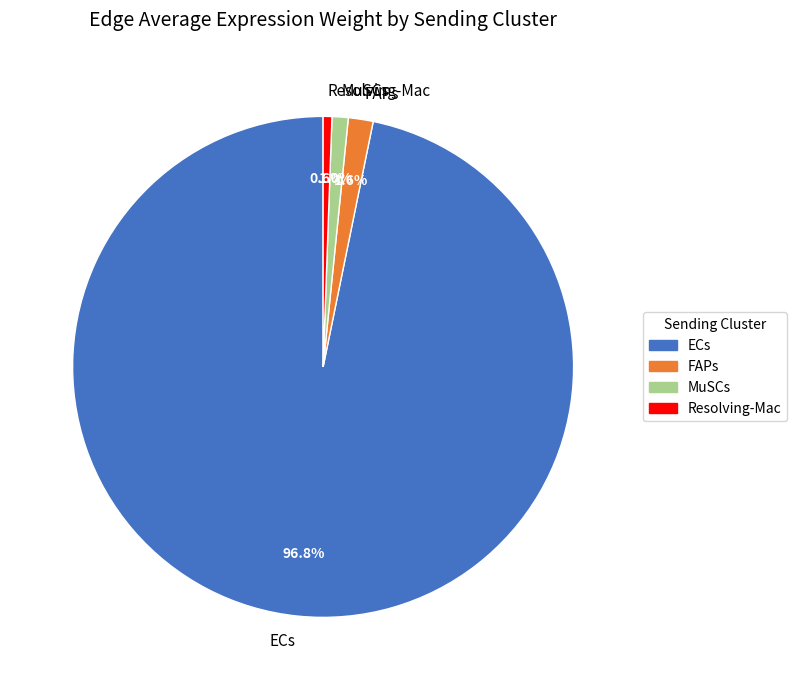

Is there a majority slice in this chart?

Yes